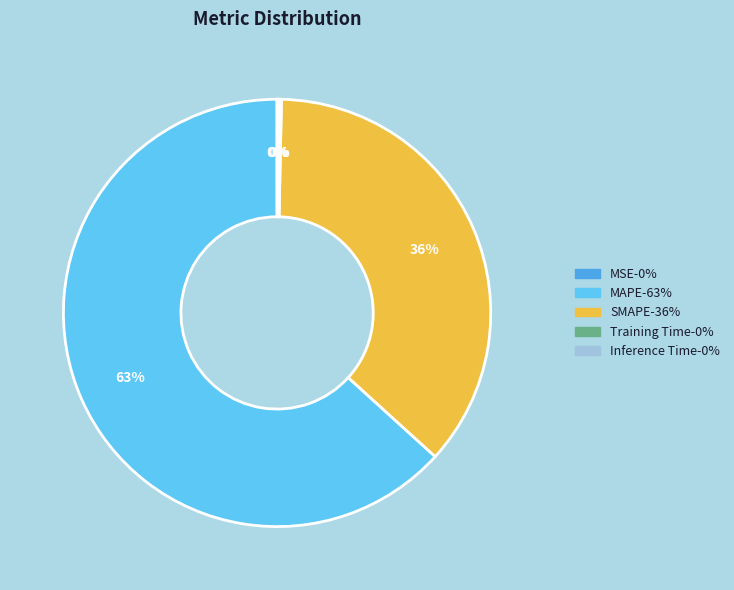

Is there any slice that represents more than half of the pie?

Yes